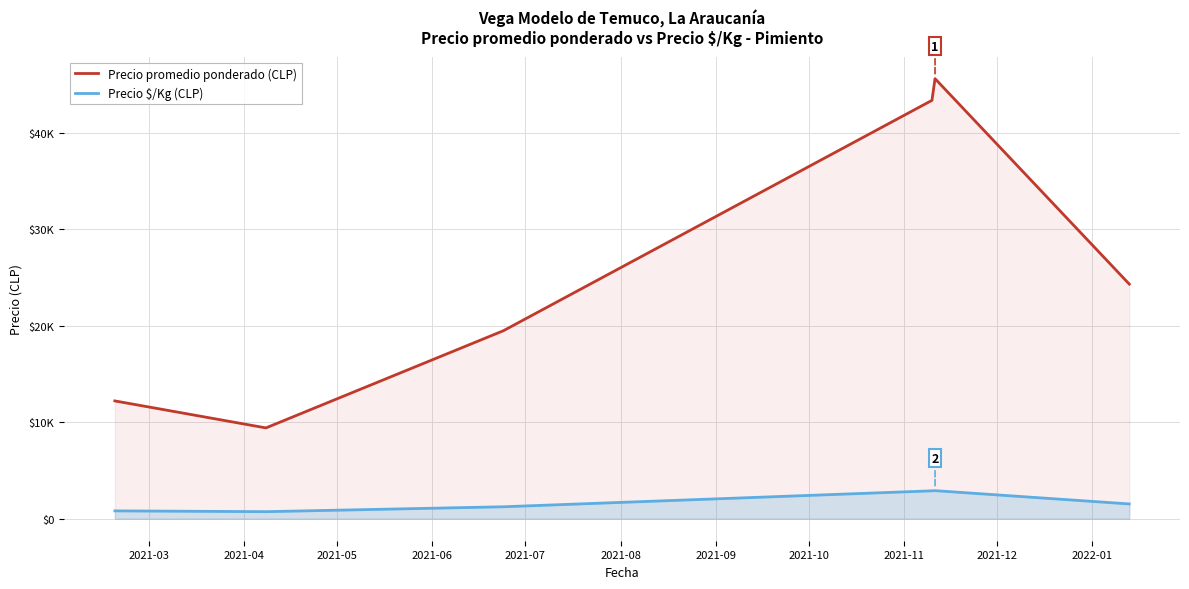

Which series has the widest spread of values?

Precio promedio ponderado (CLP)